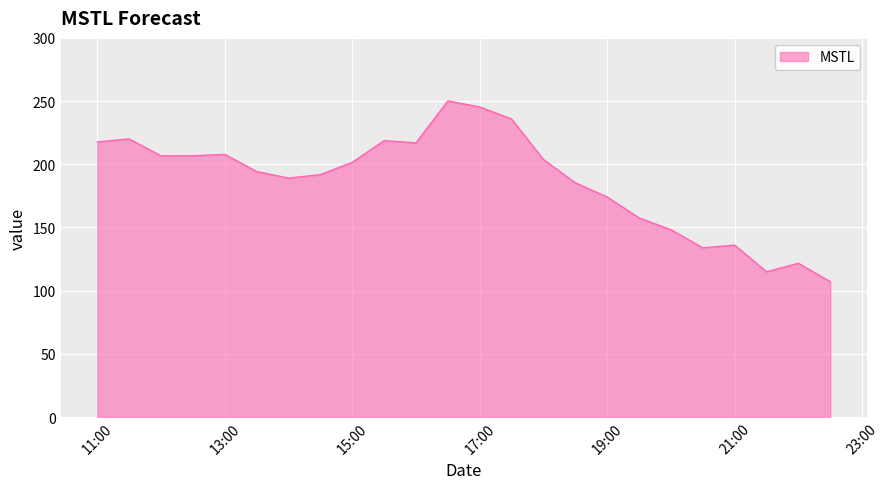

What is the difference between the maximum and minimum values?

142.9